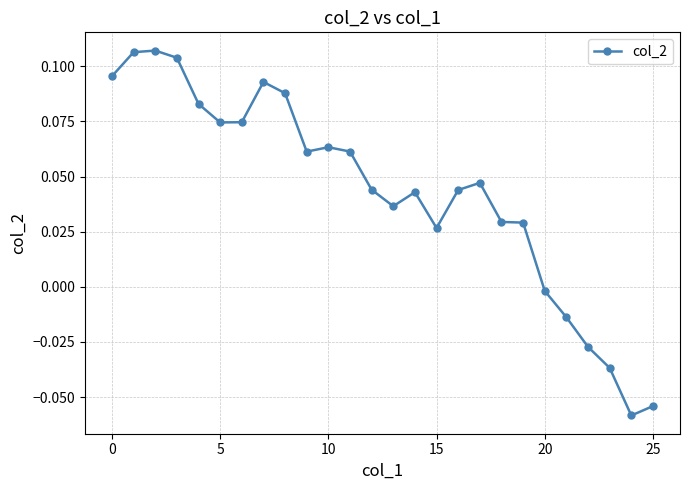

Count the number of data series in this chart.

1